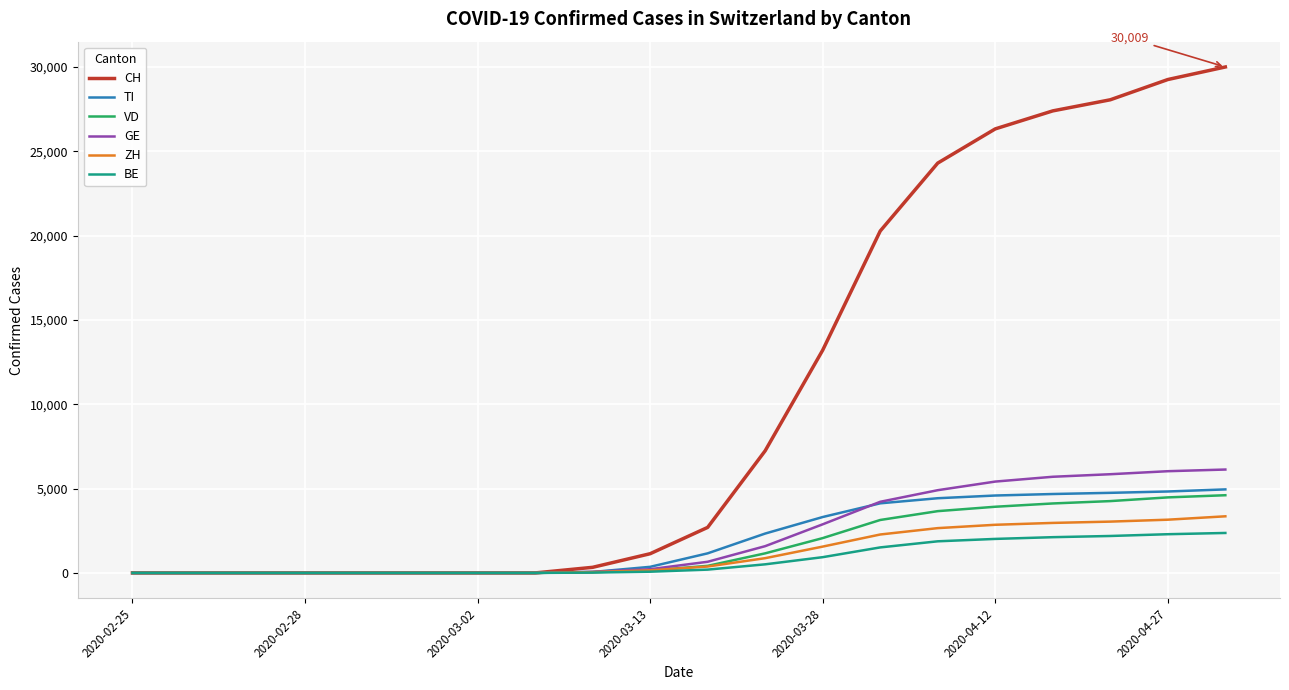

At how many categories does at least one series exceed 21208?

6